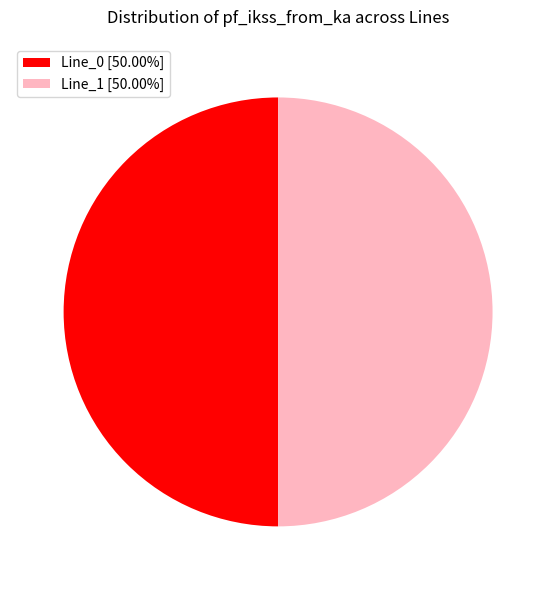

What is the ratio of the value at Line_0 [50.00%] to the value at Line_1 [50.00%]?

1.0